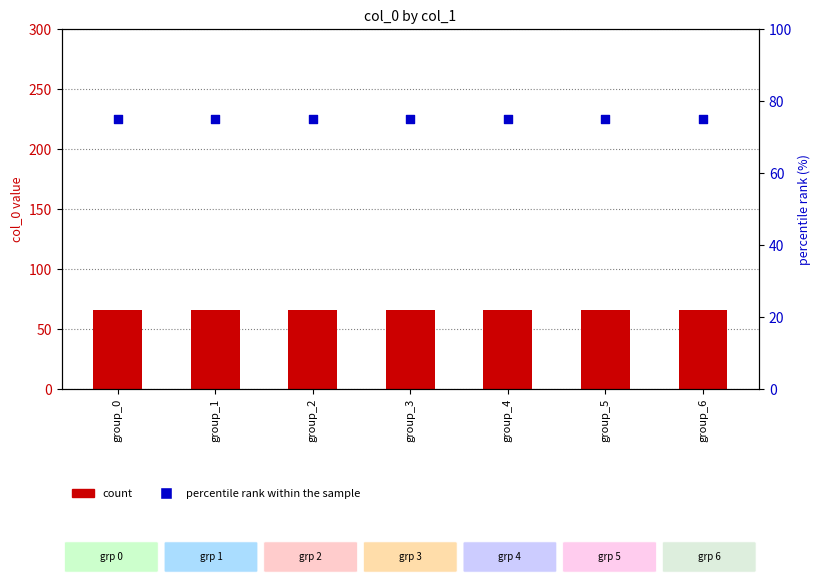

Which series has the largest total across all categories?

percentile rank within the sample